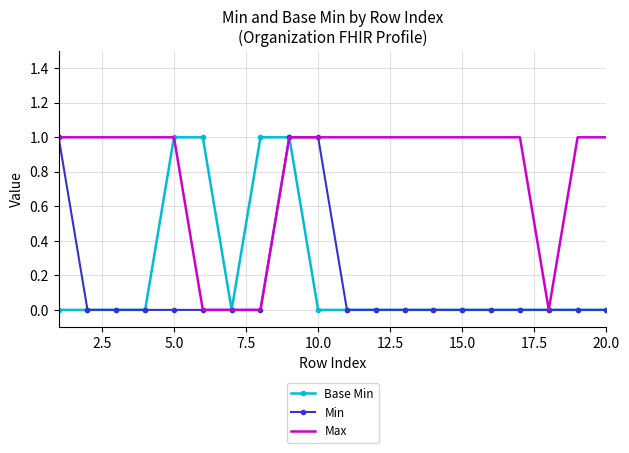

Which series has the largest total across all categories?

Max